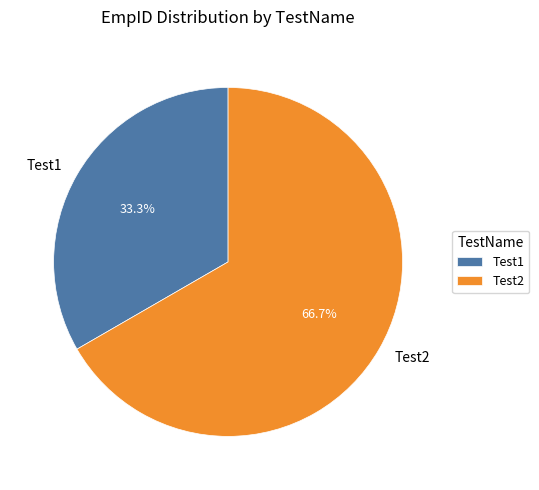

What is the total percentage of Test1 and Test2?

100.0%